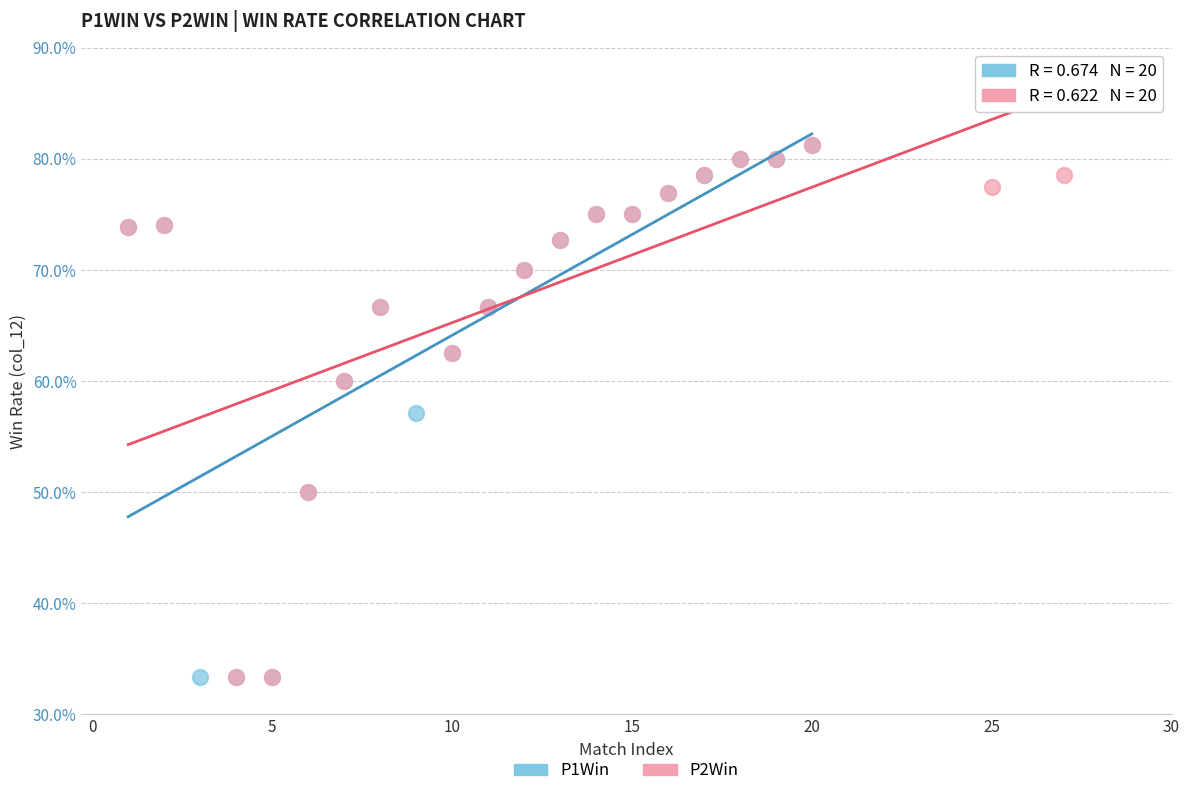

What are all the series names shown in the legend?

P1Win, P2Win